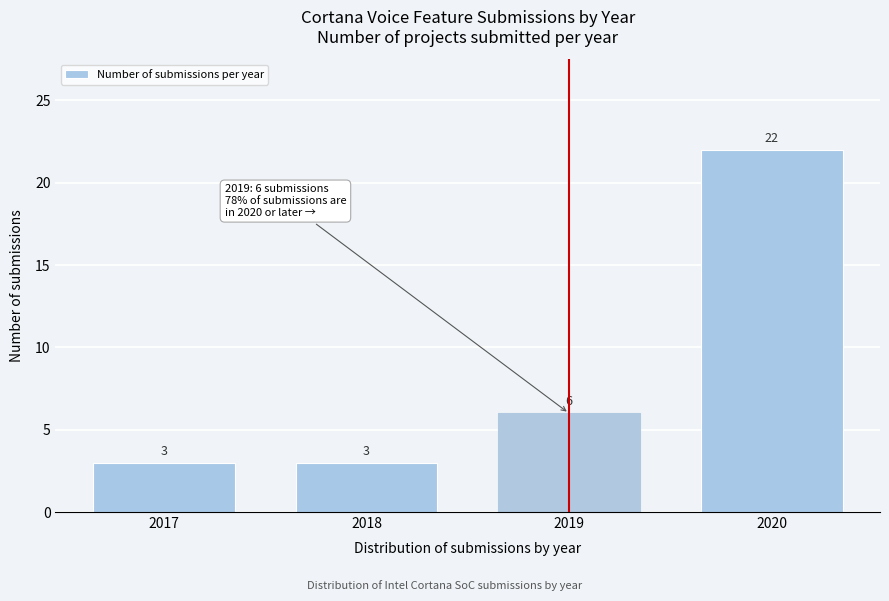

Reading left to right, extract all data points from this chart.

2017=3	2018=3	2019=6	2020=22